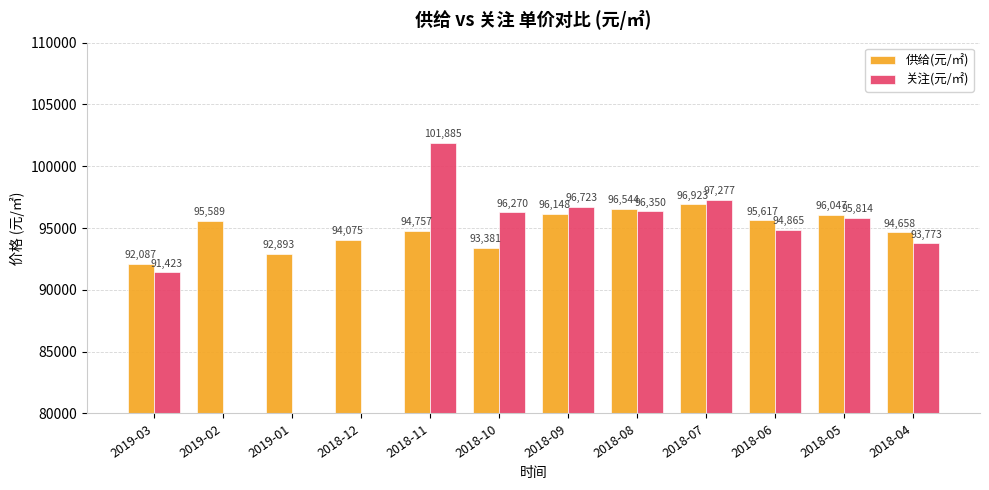

List the series in order of their overall mean, highest first.

供给(元/㎡), 关注(元/㎡)